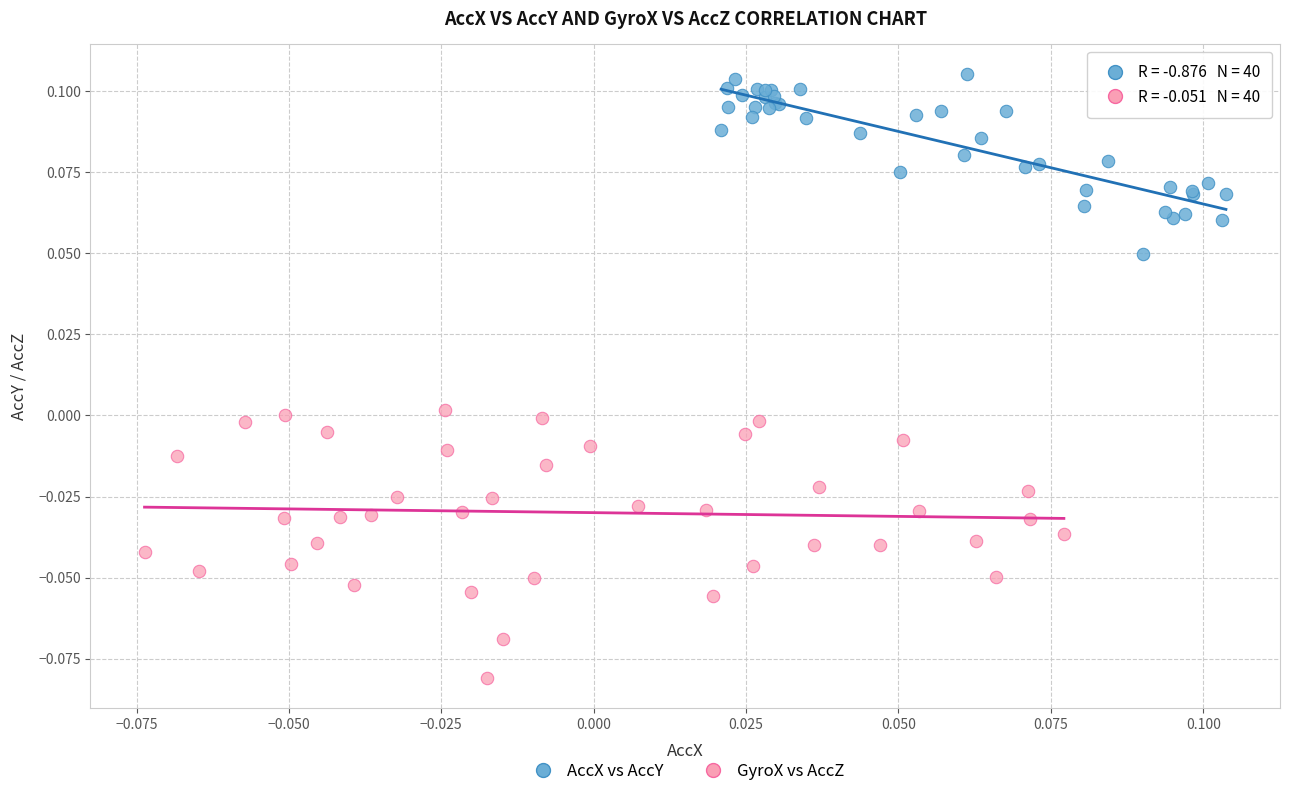

Which series reaches the maximum Y coordinate?

AccX vs AccY